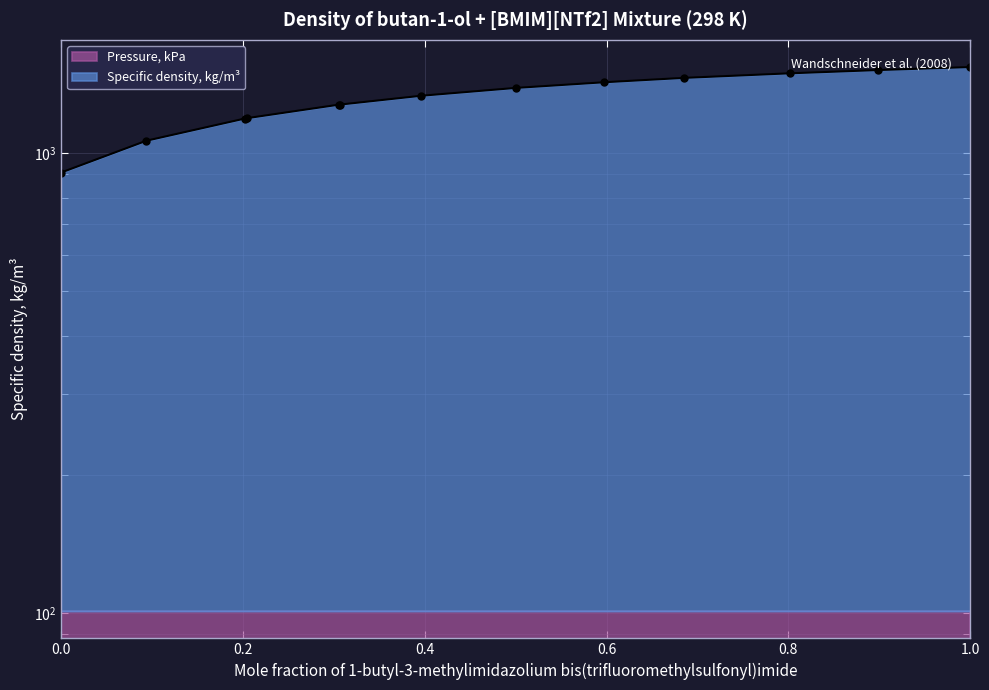

List the labels in order of value, largest first.

1.0, 0.8986, 0.8016, 0.6848, 0.5977, 0.5002, 0.3964, 0.306, 0.3064, 0.2045, 0.2025, 0.0941, 0.0